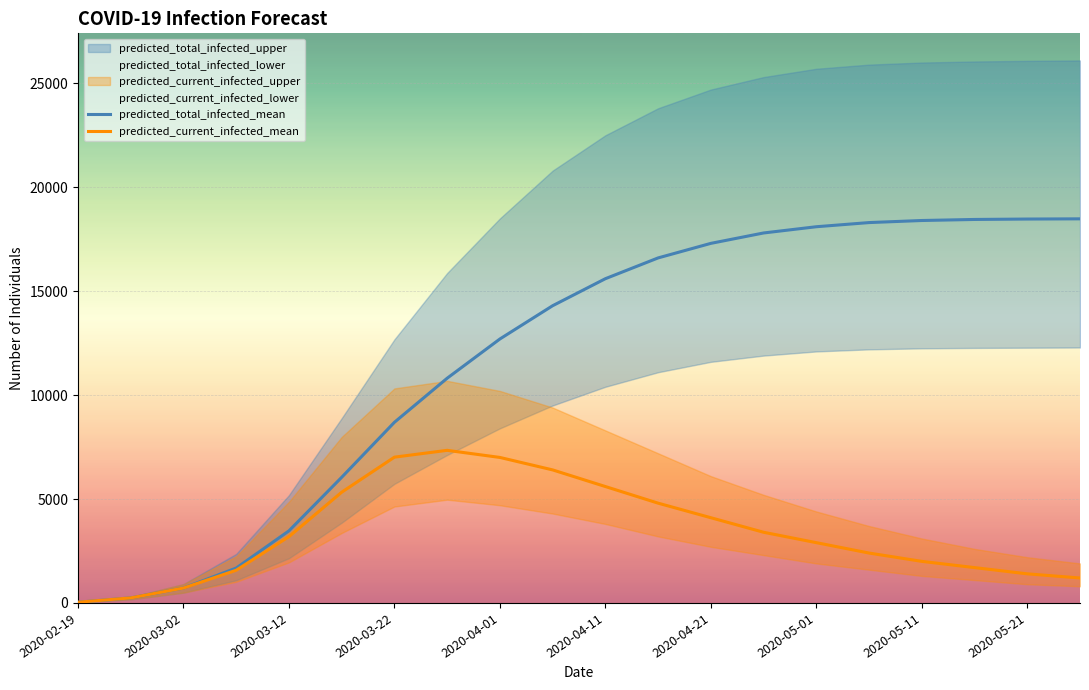

True or false: predicted_current_infected_mean and predicted_total_infected_mean cross at least once.

False